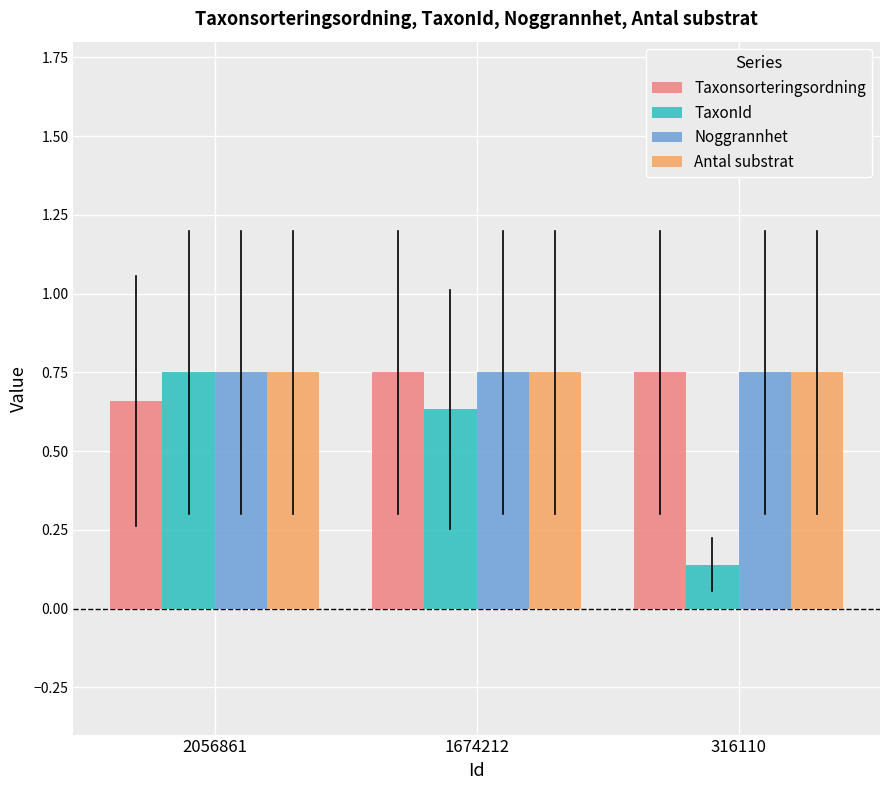

List the labels in order of TaxonId value, largest first.

2056861, 1674212, 316110